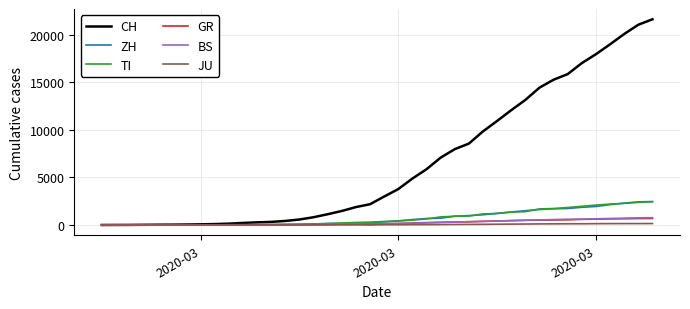

What is the maximum value for CH?

21605